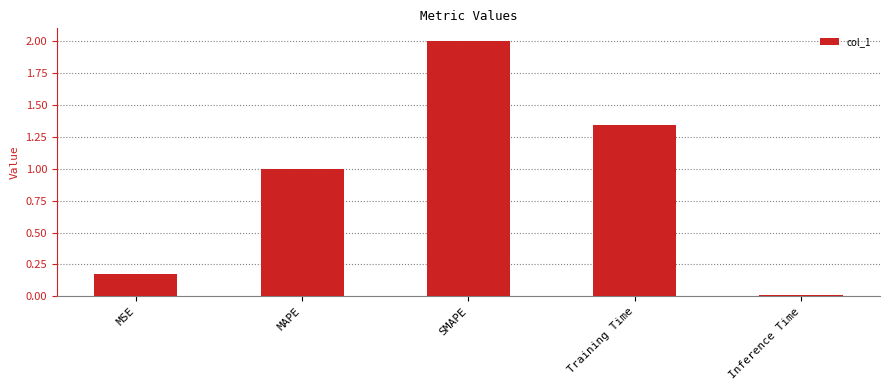

List the labels in order of value, largest first.

SMAPE, Training Time, MAPE, MSE, Inference Time